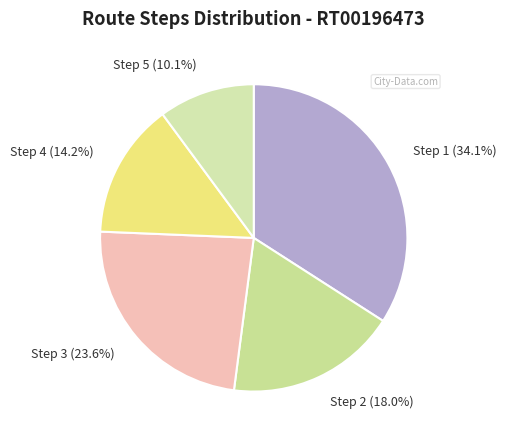

To the nearest percent, what percentage of the pie is Step 3?

24%